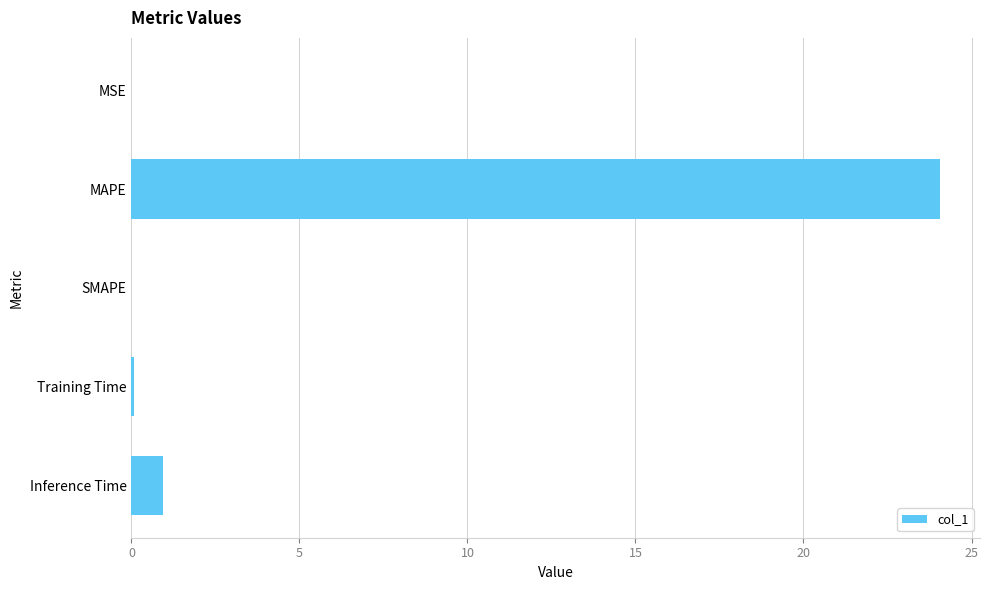

What is the sum of all values?

25.1